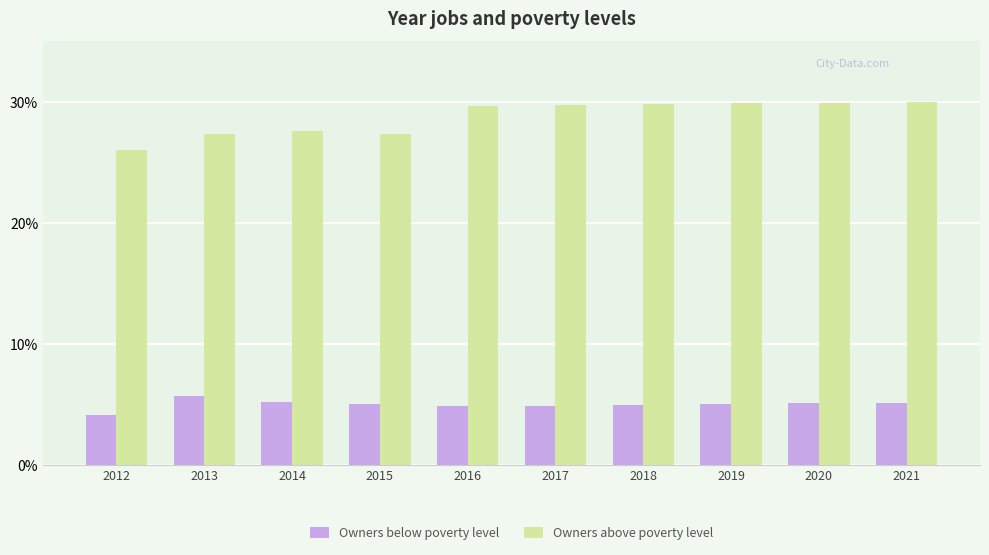

What is the approximate value of Owners above poverty level at 2016?

29.7